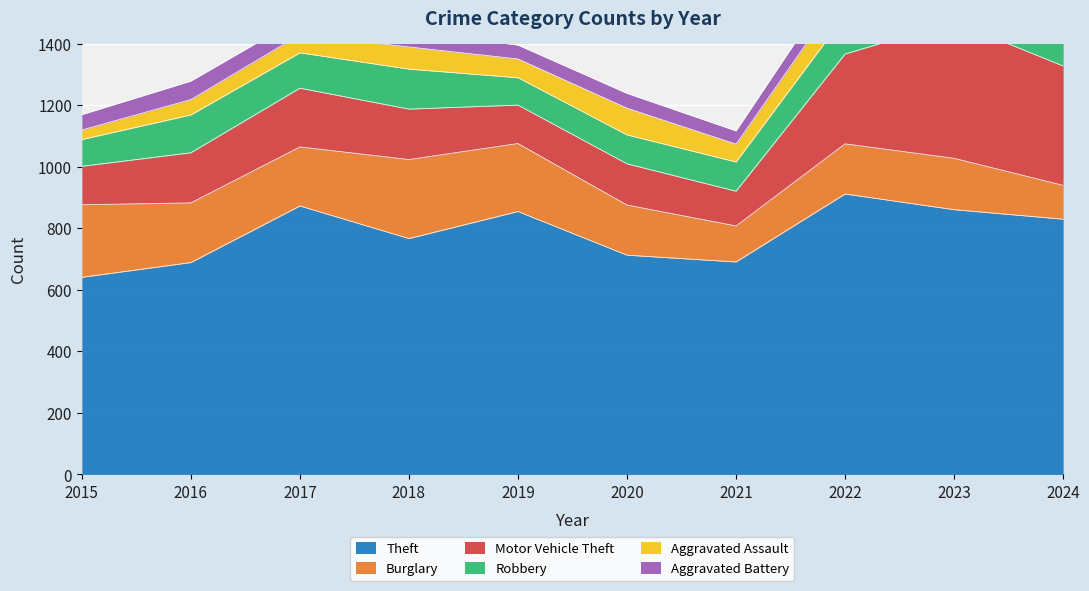

Is it true that Aggravated Battery equals 66 at 2022?

True